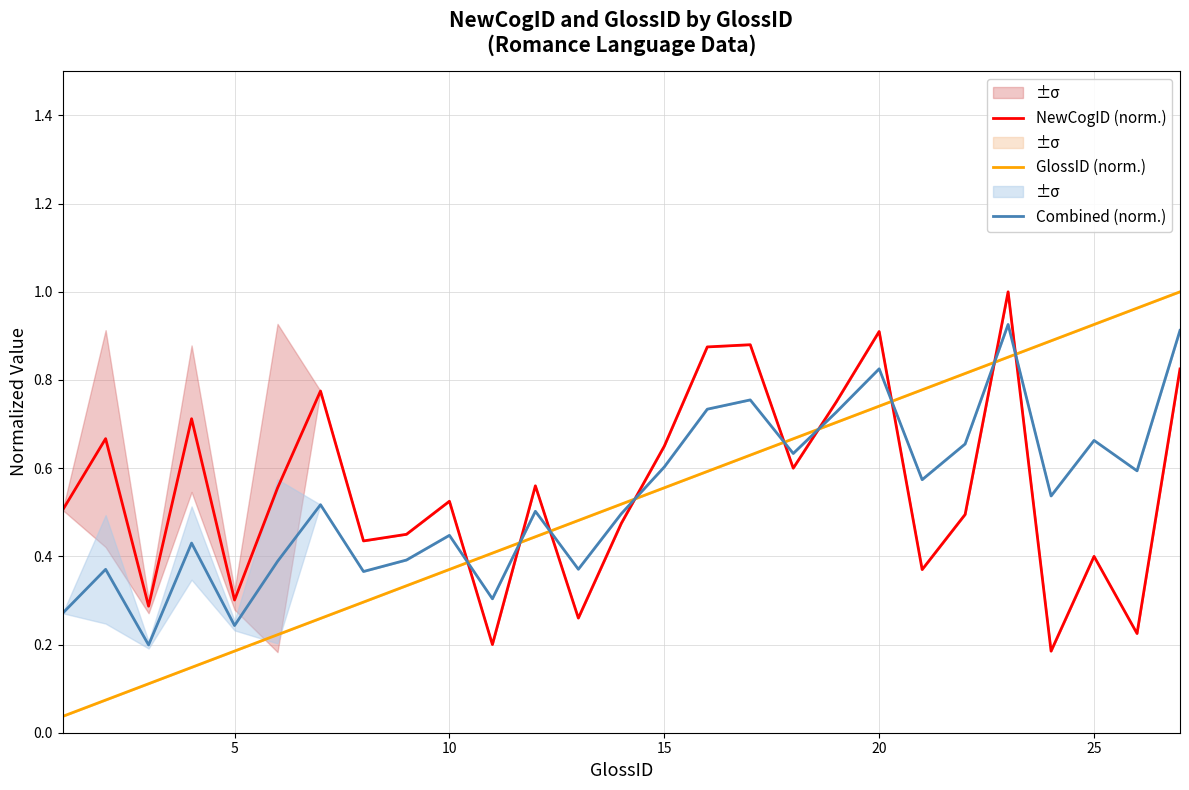

What is the average value of the GlossID (norm.) series?

0.5